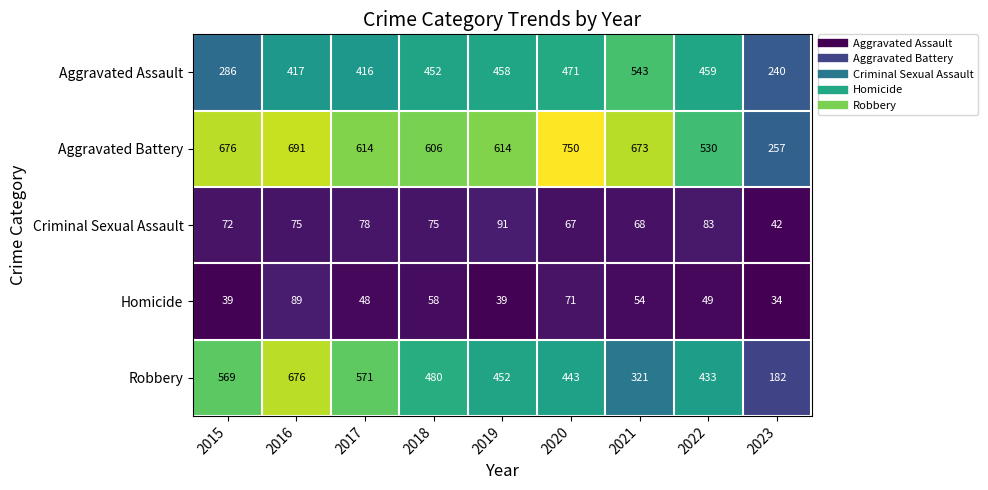

At how many categories does at least one series exceed 485?

8